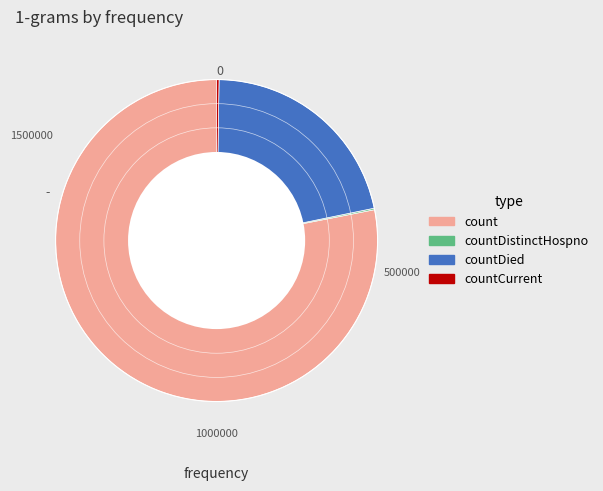

Is it true that countDied is 22% of the pie?

True